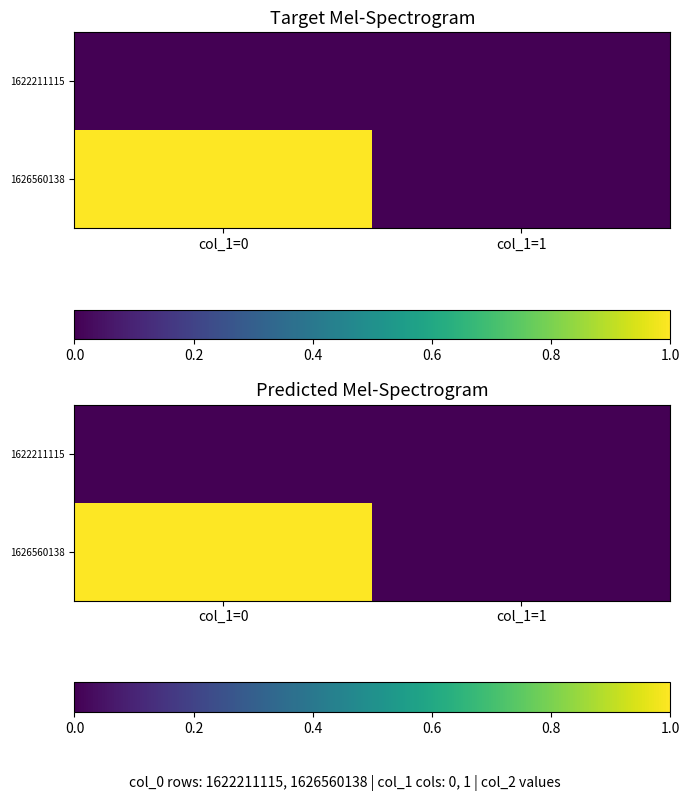

How many values in the 1626560138 series are below 1?

1